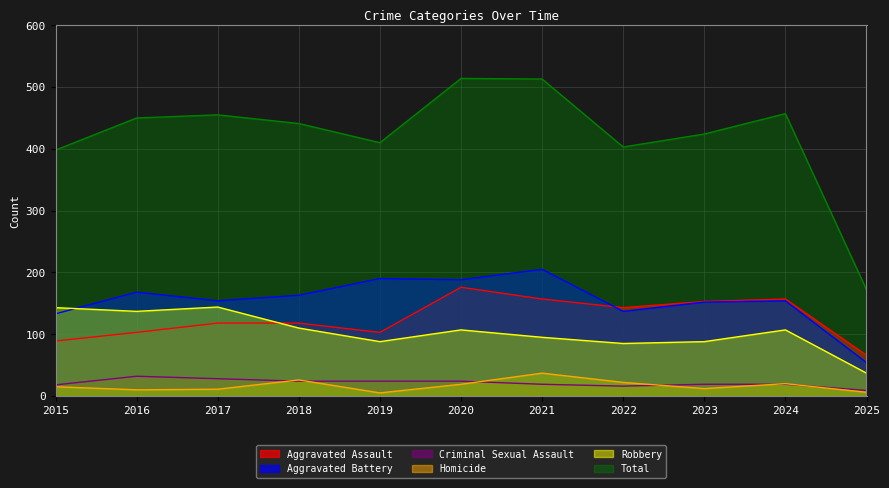

How many lines are shown in the chart?

6